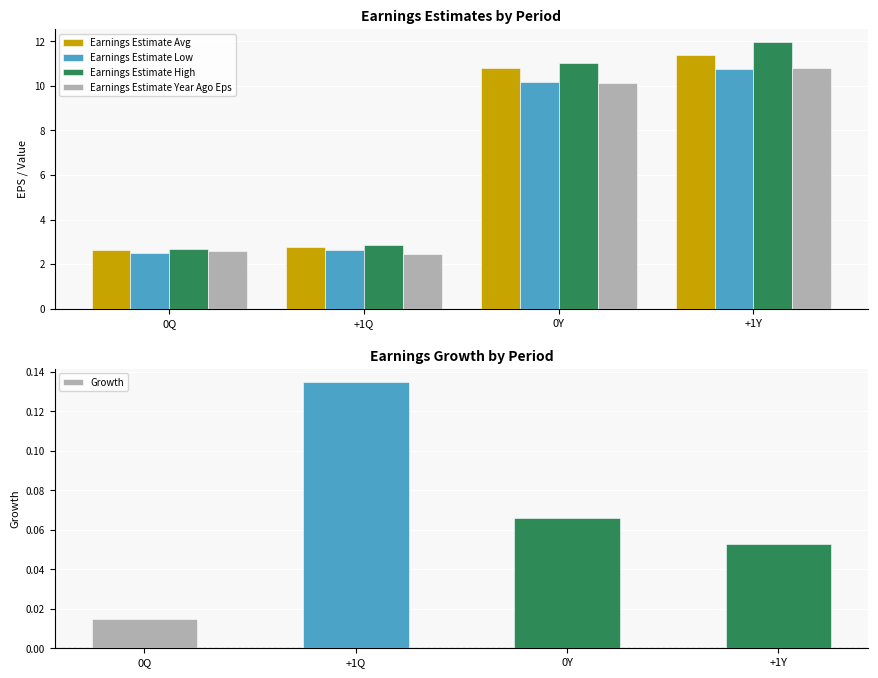

What is the value of the Earnings Estimate Low bar at the 2nd from the left?

2.6